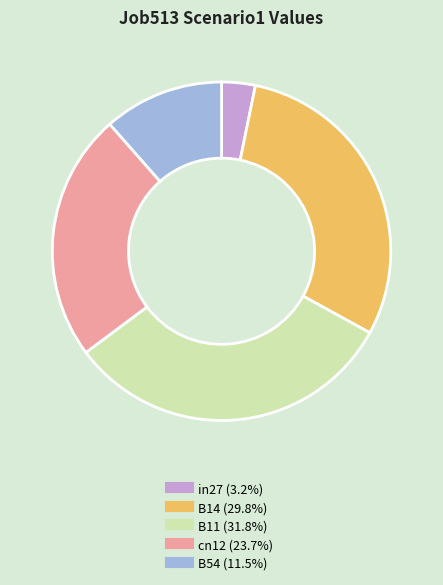

Do B54 and B14 together represent more than half of the pie?

No